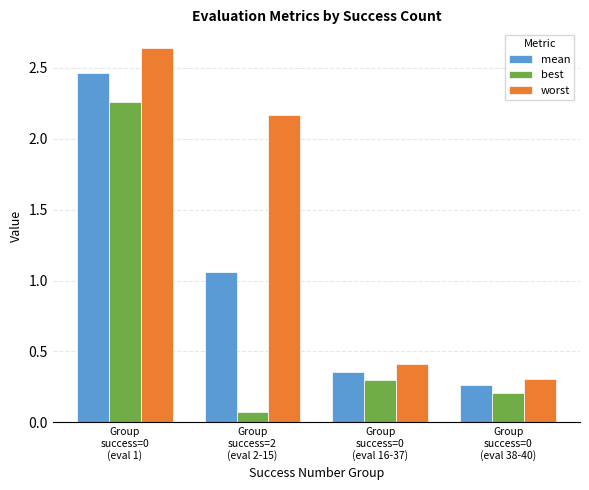

Rank the series by their maximum value, from lowest to highest.

best, mean, worst